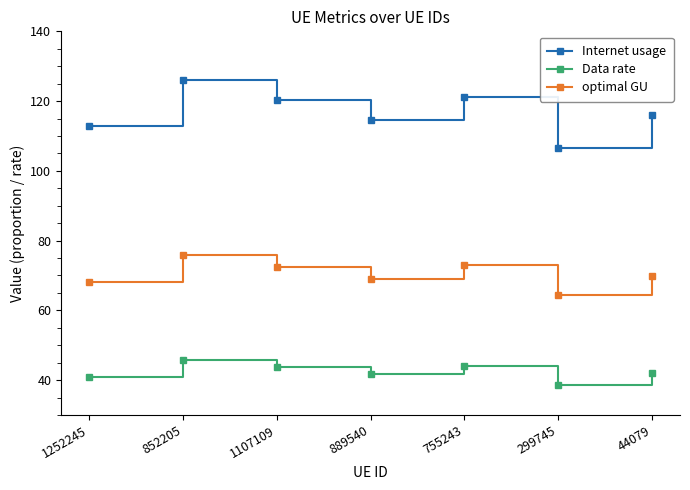

Which series has the largest total across all categories?

Internet usage